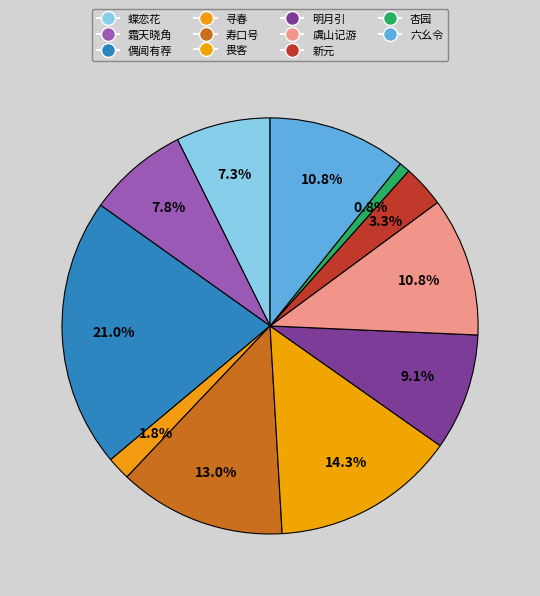

How many slices are in this pie chart?

11